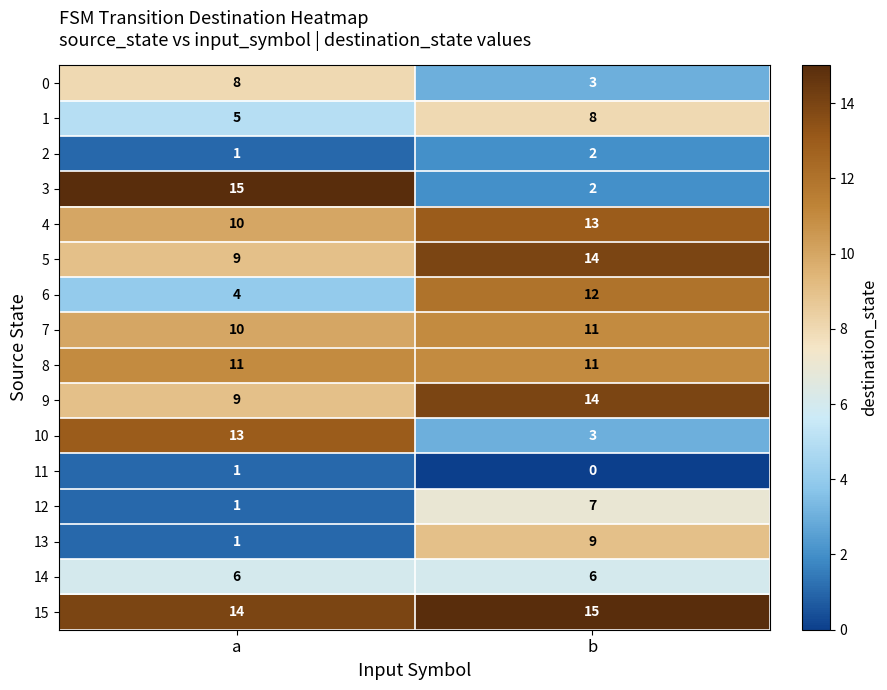

Rank the categories by 13 value from lowest to highest.

a, b